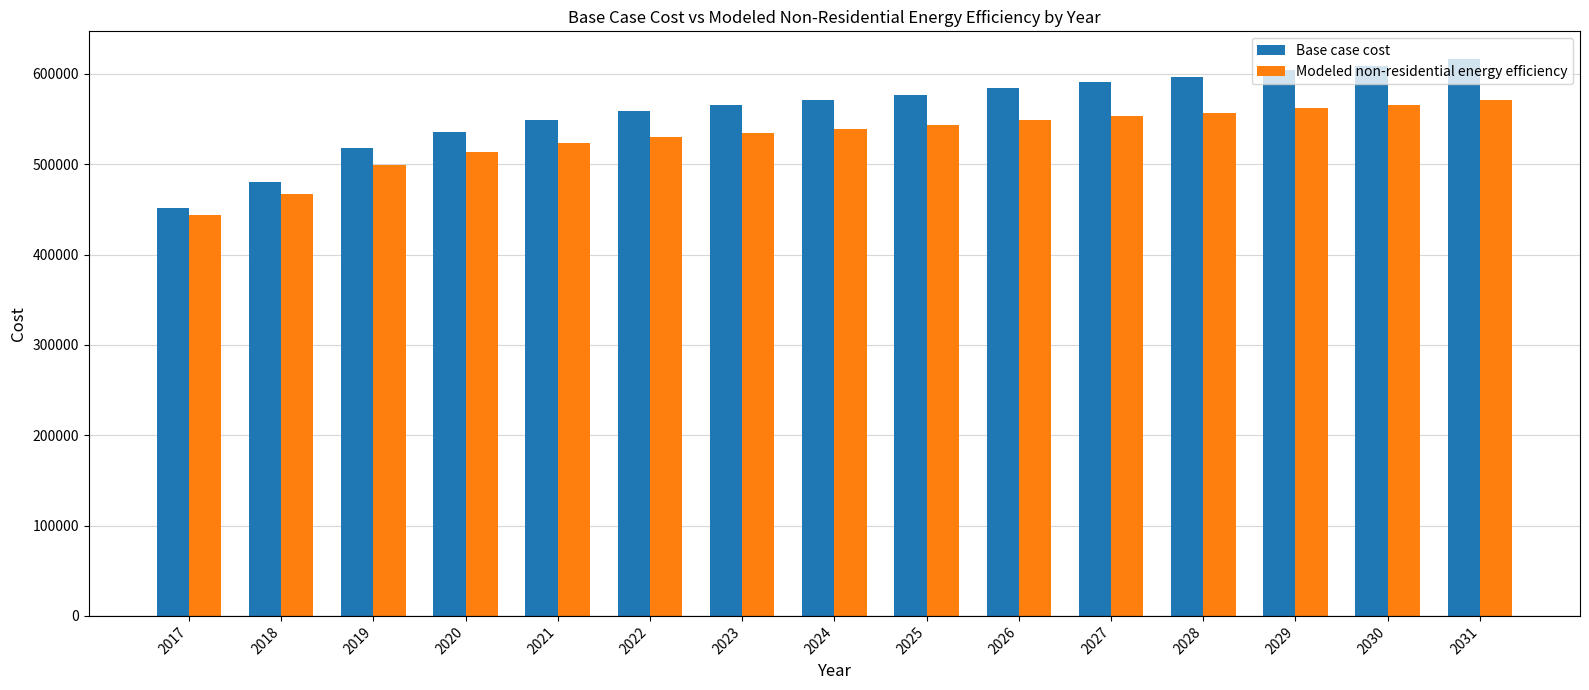

How many bars are there in total?

30